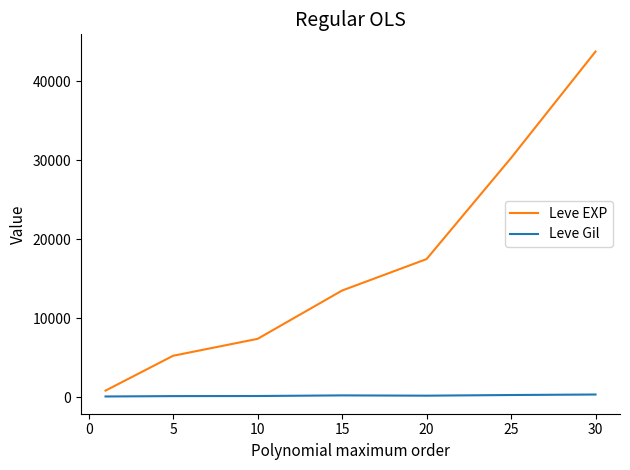

What is the greatest value displayed?

43730.0